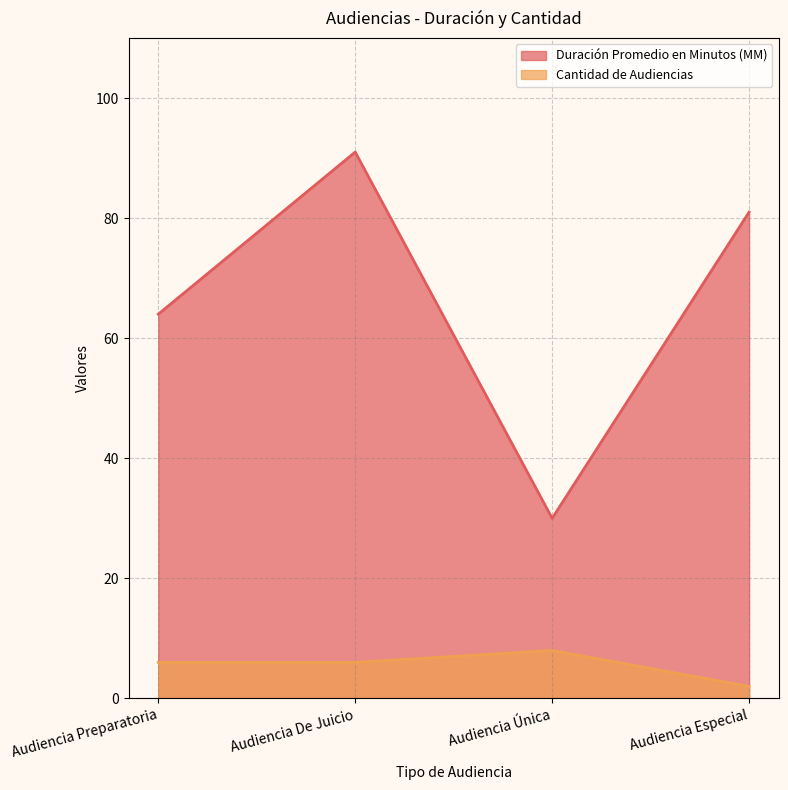

At how many categories does at least one series exceed 56?

3